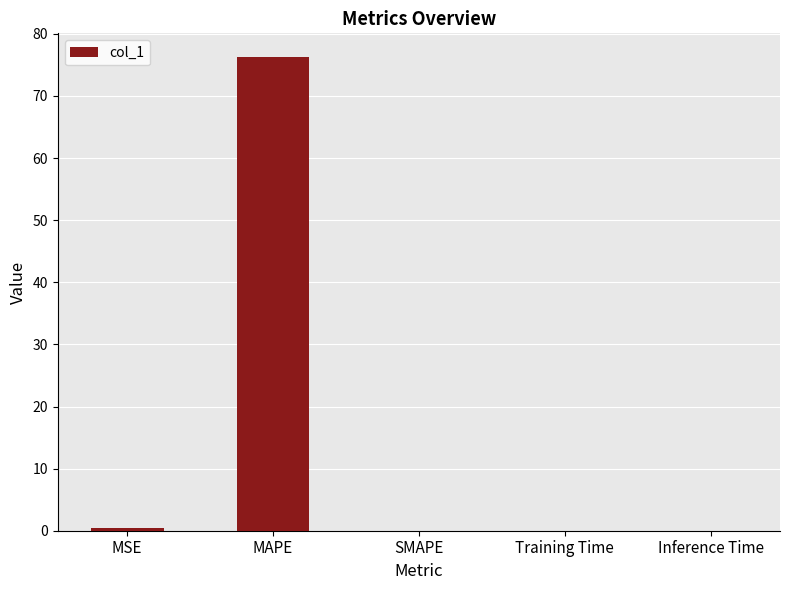

What is the greatest value displayed?

76.3